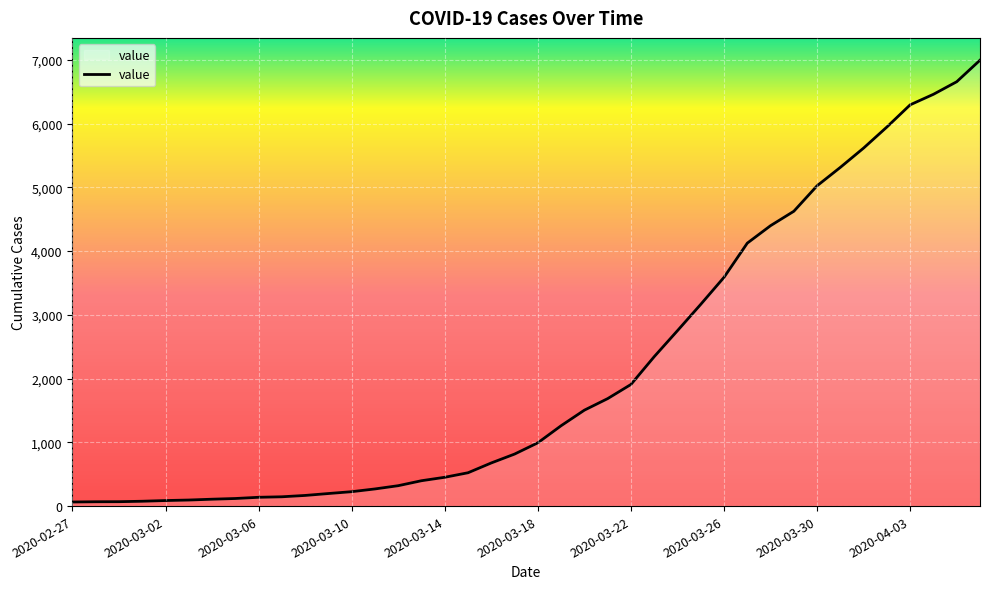

What is the greatest value displayed?

6995